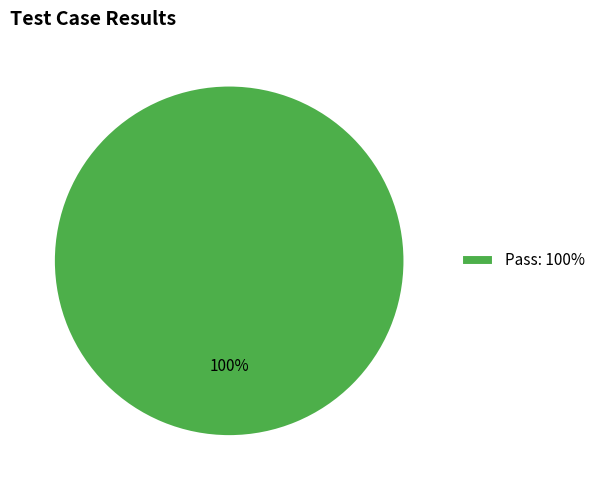

Which category accounts for the majority?

Pass: 100%